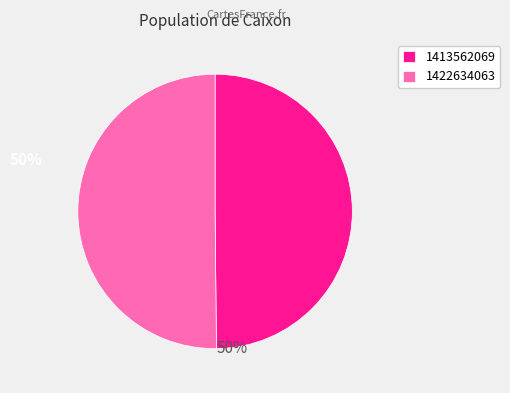

Count the number of slices in the pie.

2